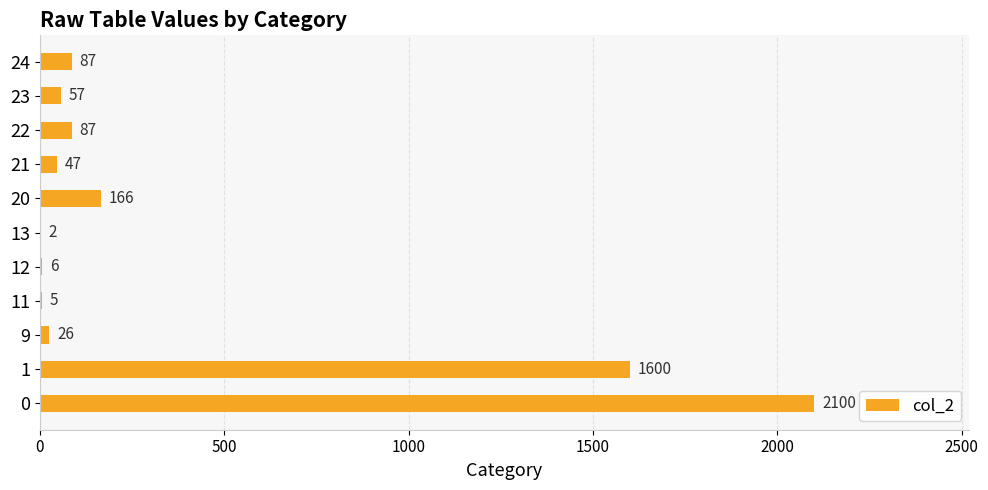

What is the ratio of the value at 20 to the value at 22?

1.9